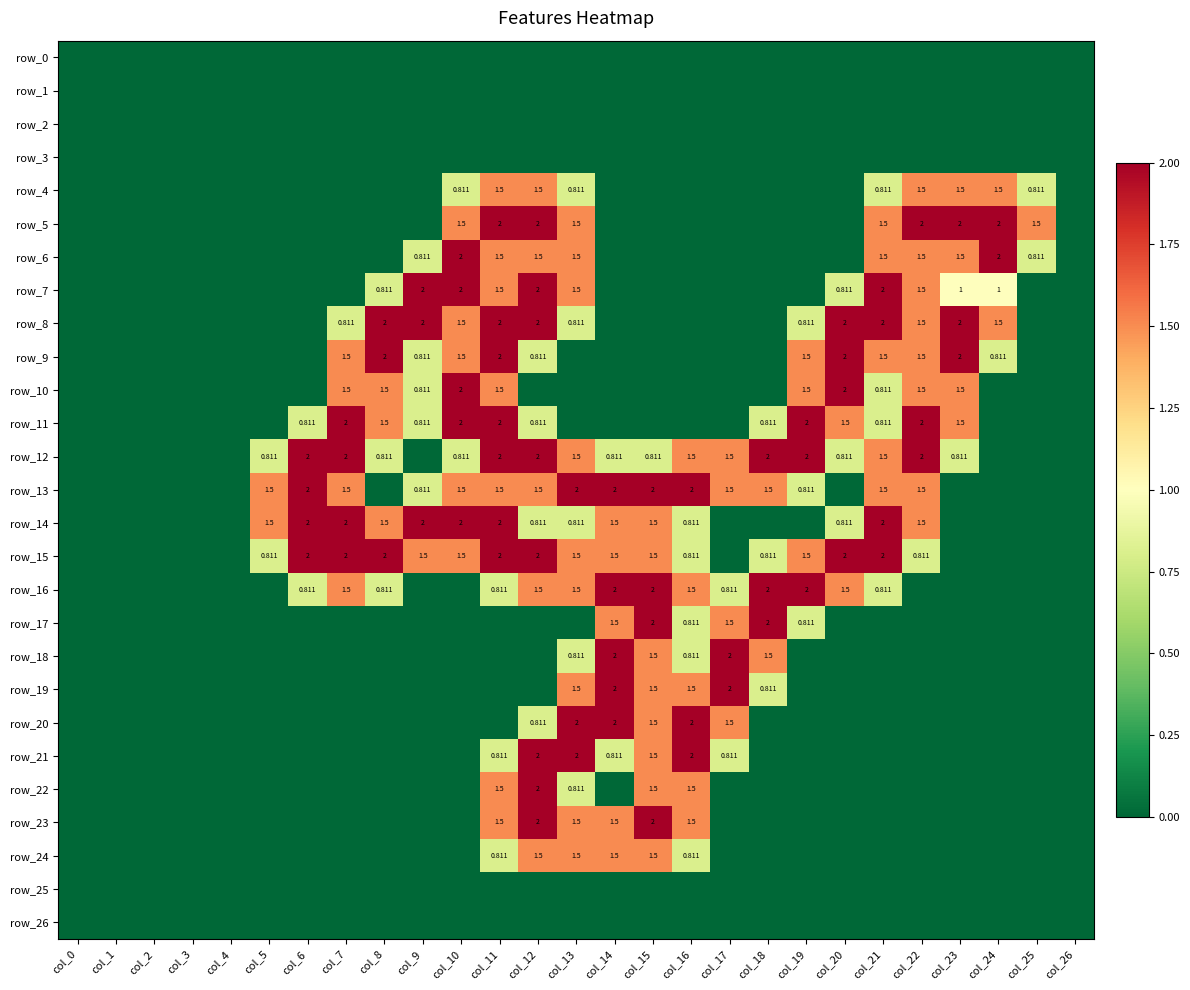

The row_21 series shows 0.5 at col_16. True or false?

False